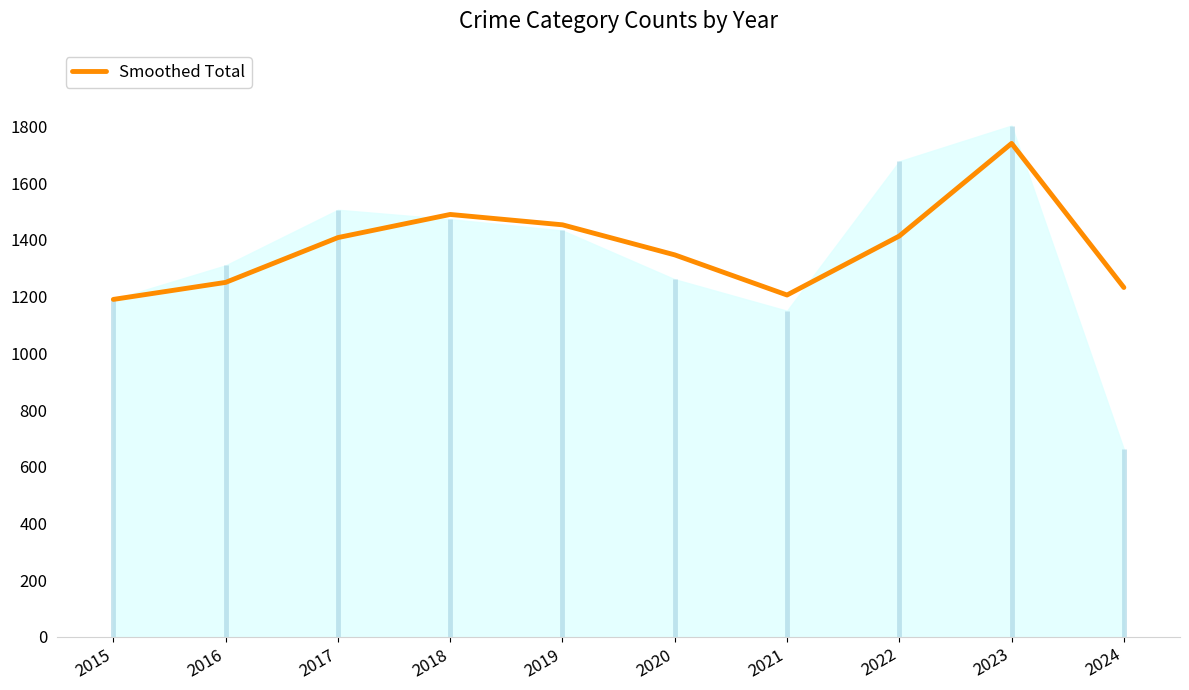

True or false: the data shows 2027.8 at 2020.

False